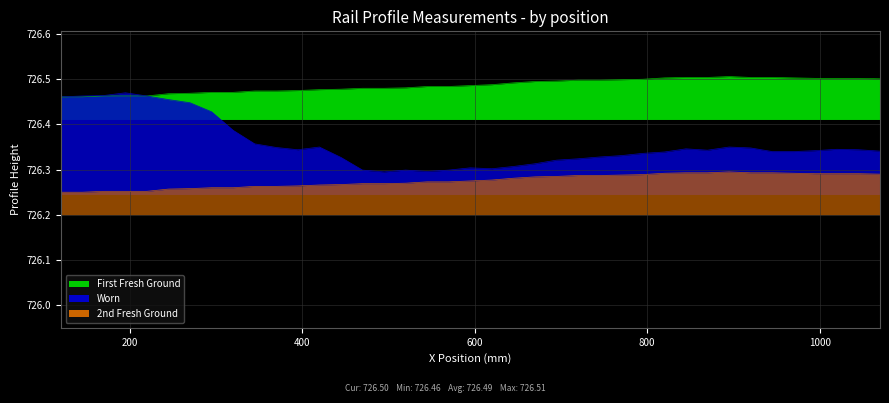

At which category does Worn reach its first local peak?

195